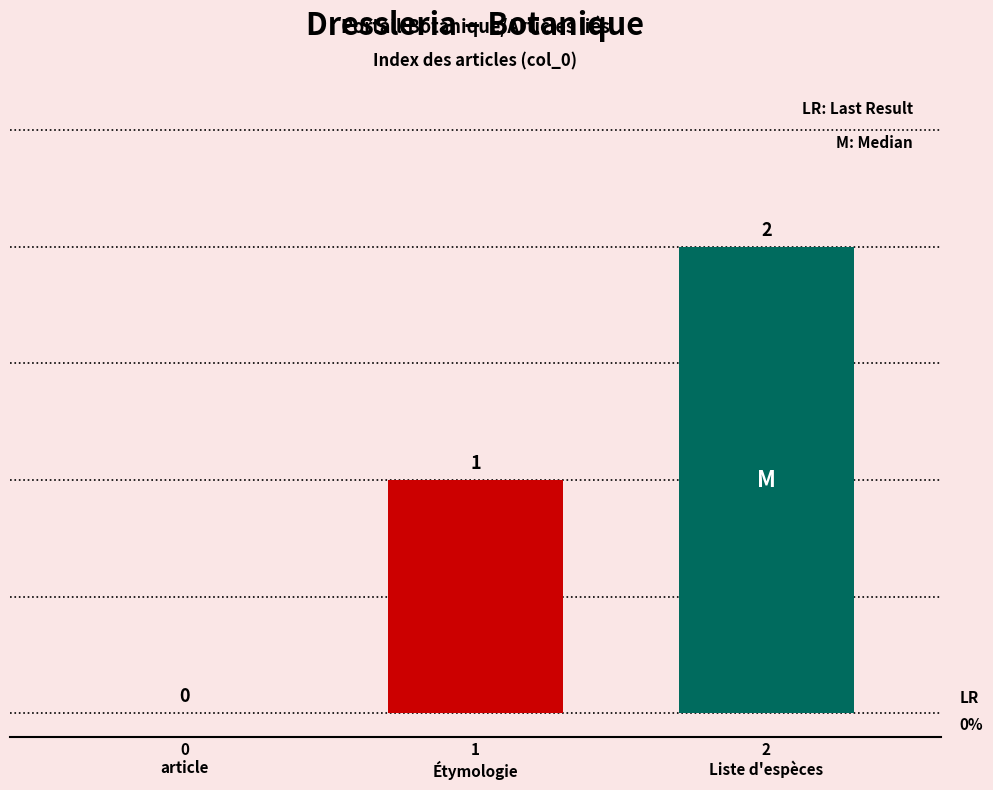

Reading right to left, transcribe all the data shown in this chart.

2
Liste d'espèces=2	1
Étymologie=1	0
article=0